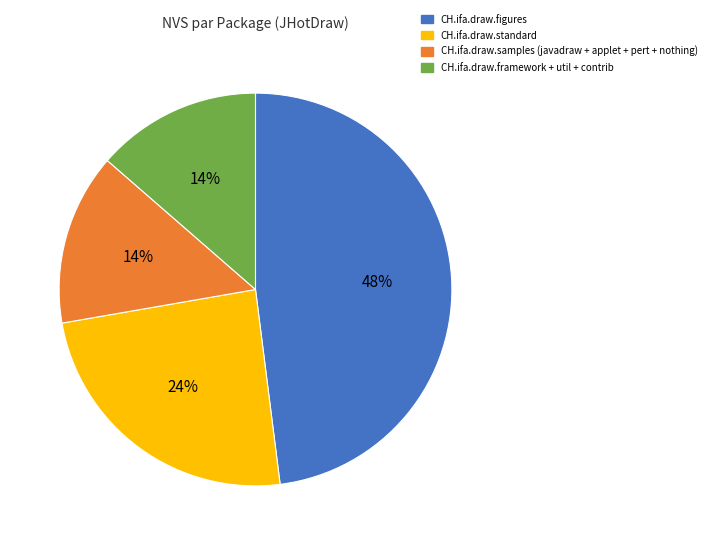

To the nearest percent, what percentage of the pie is CH.ifa.draw.standard?

24%